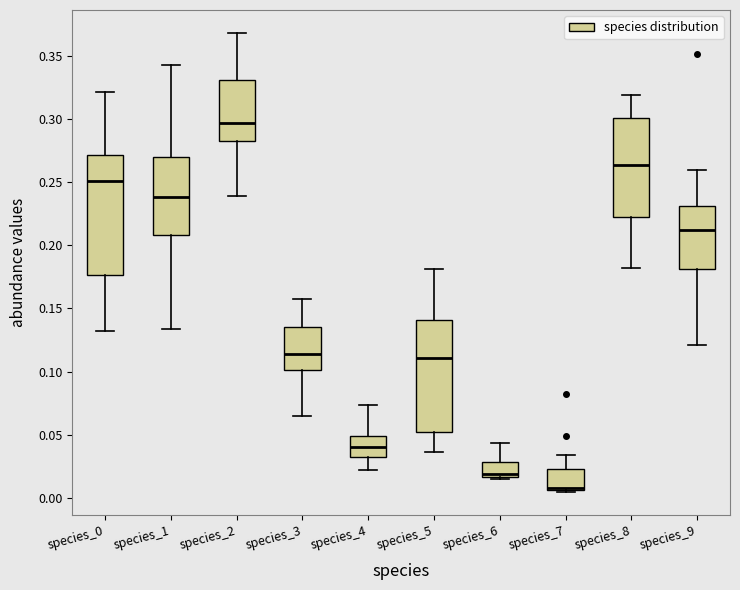

Comparing the boxes themselves (not the whiskers), which one is the tallest?

species_0